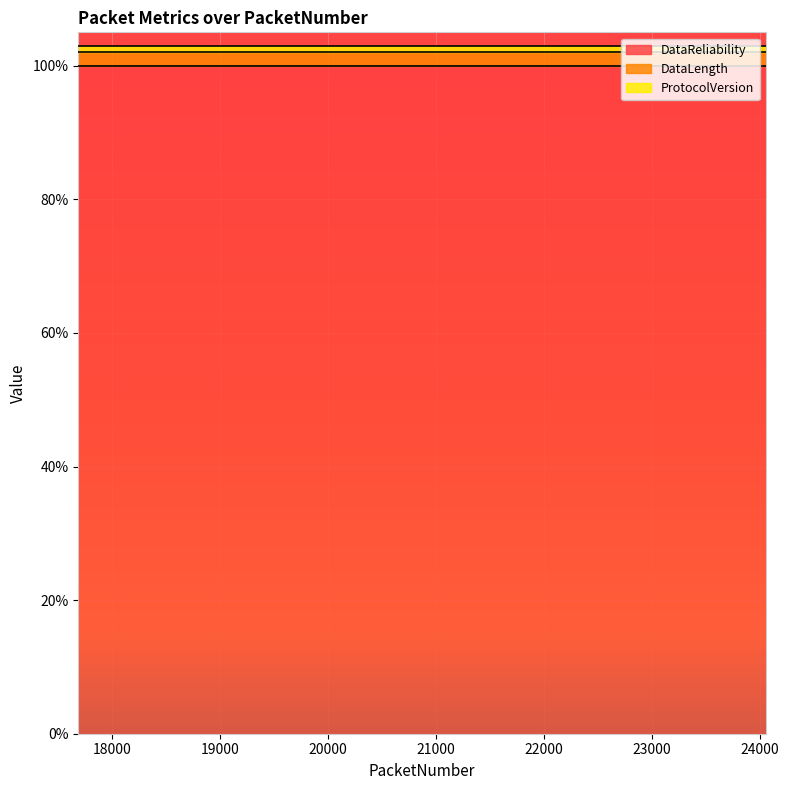

What is the spread (max minus min) of values at 22220?

99